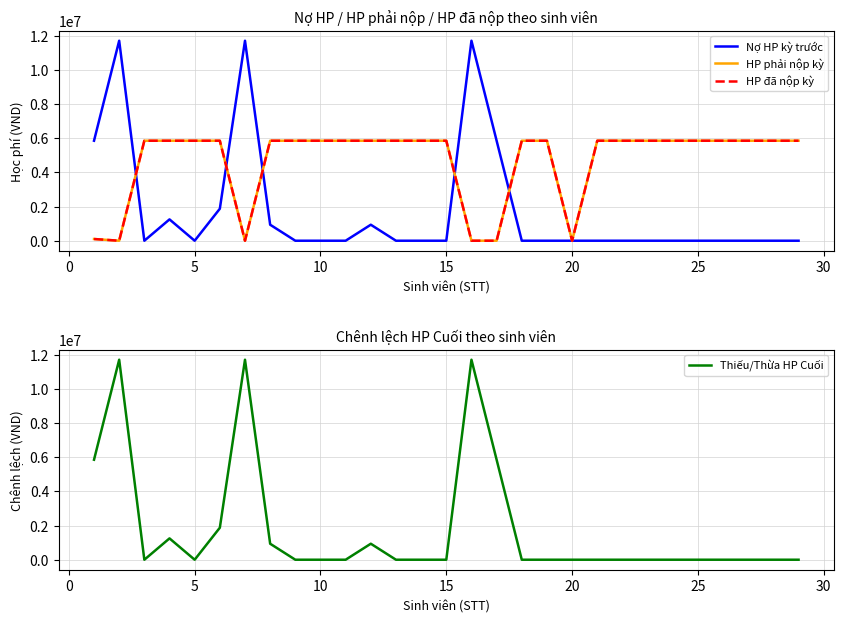

The HP đã nộp kỳ series shows 7735149 at 23. True or false?

False